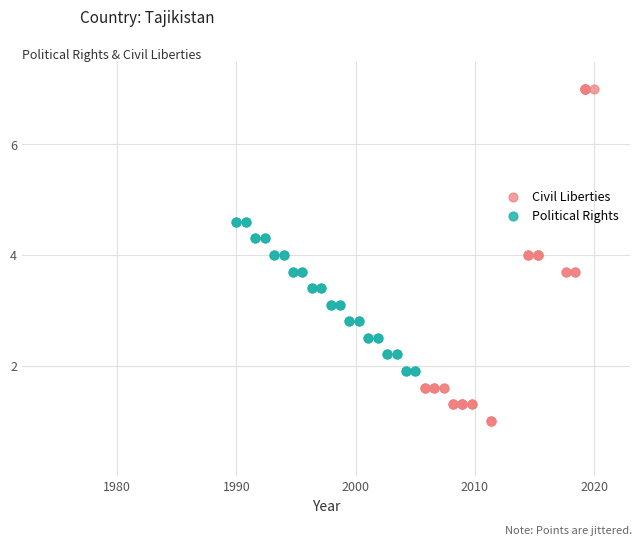

Which series contains the highest Y value?

Civil Liberties